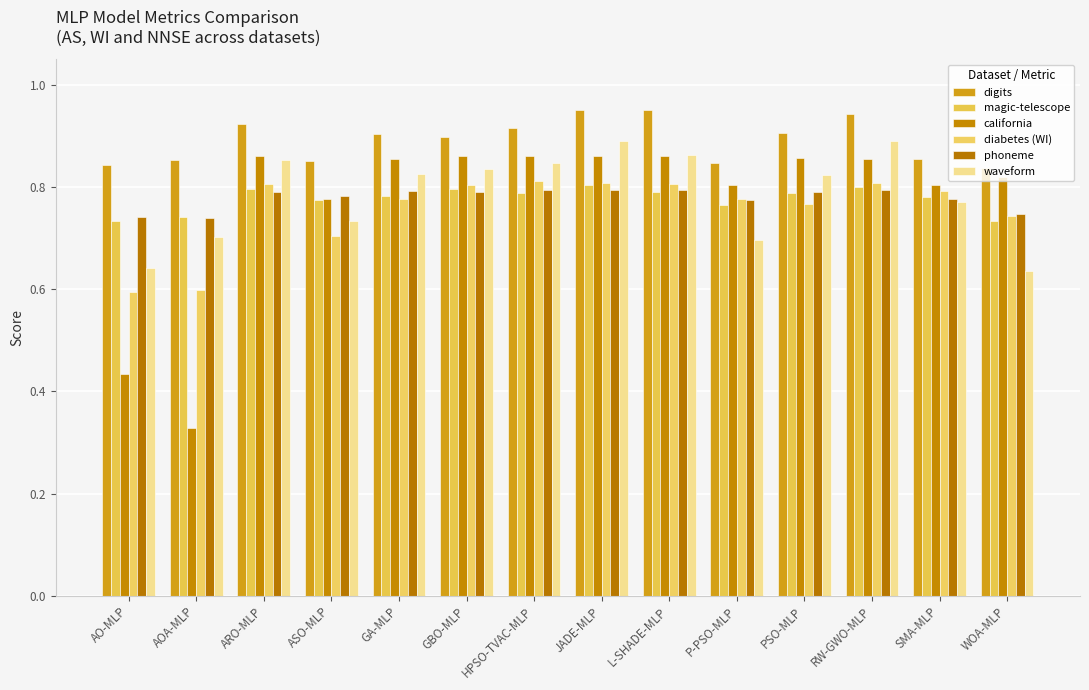

What is the difference between the second highest and minimum values in the diabetes (WI) series?

0.2